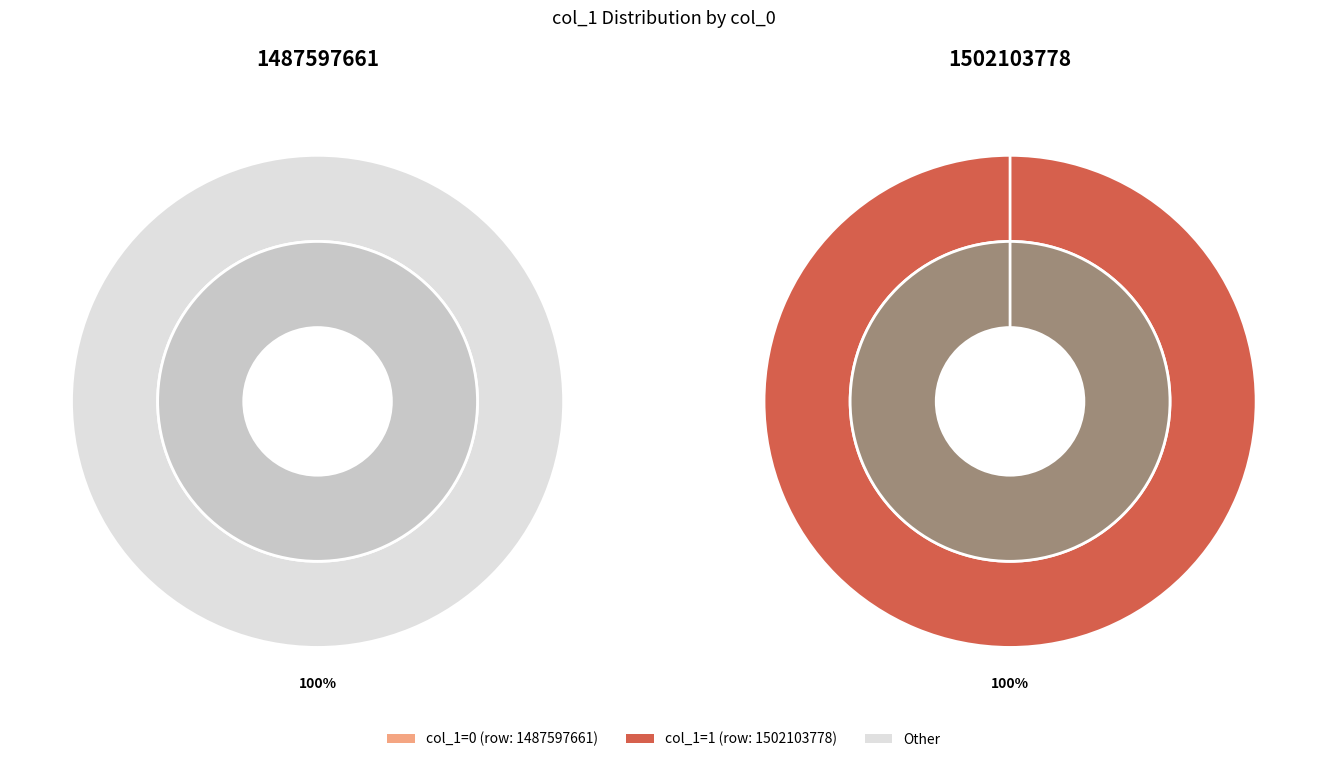

To the nearest percent, what percentage of the pie is 1502103778?

100%